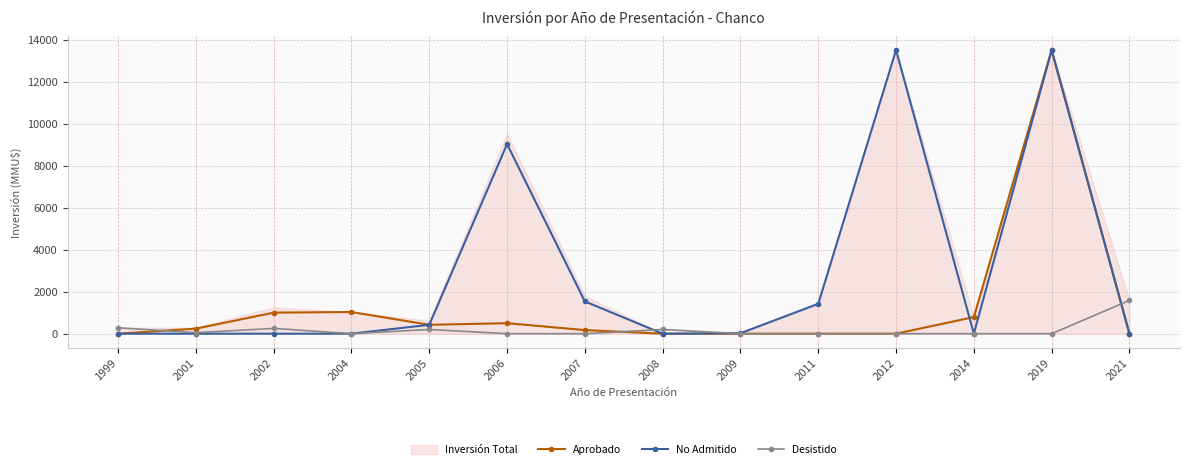

At 1999, list the series in order from largest to smallest.

Desistido, Aprobado, No Admitido